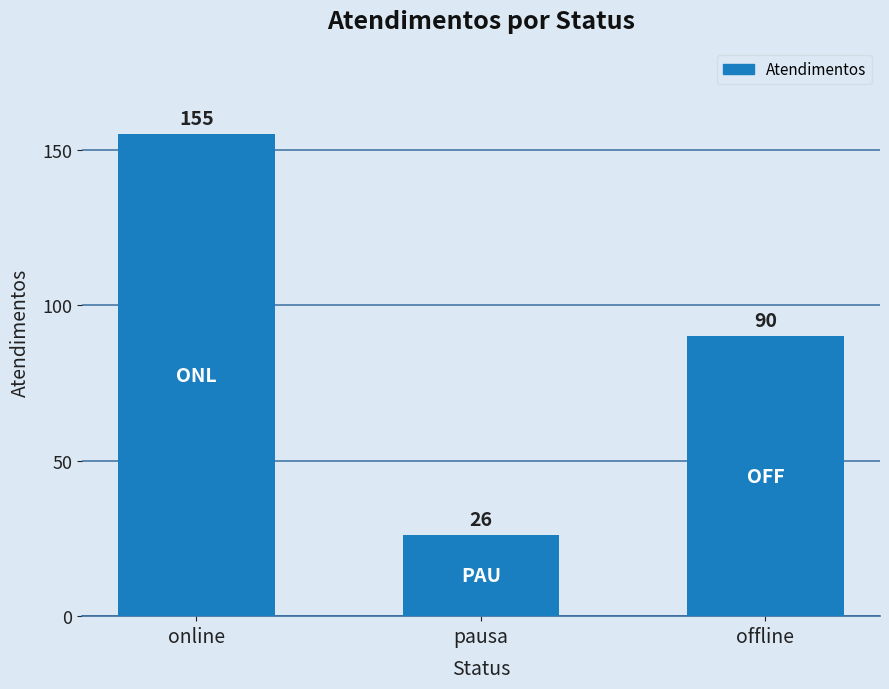

Reading left to right, transcribe all the data shown in this chart.

online=155	pausa=26	offline=90